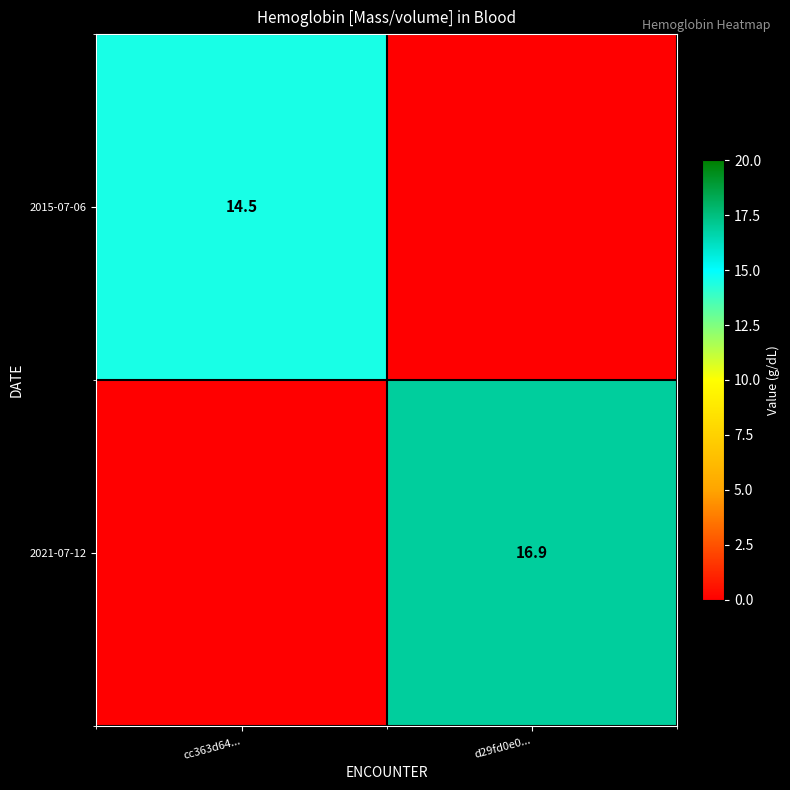

The value of 2015-07-06 at cc363d64... is 14.5. True or false?

True